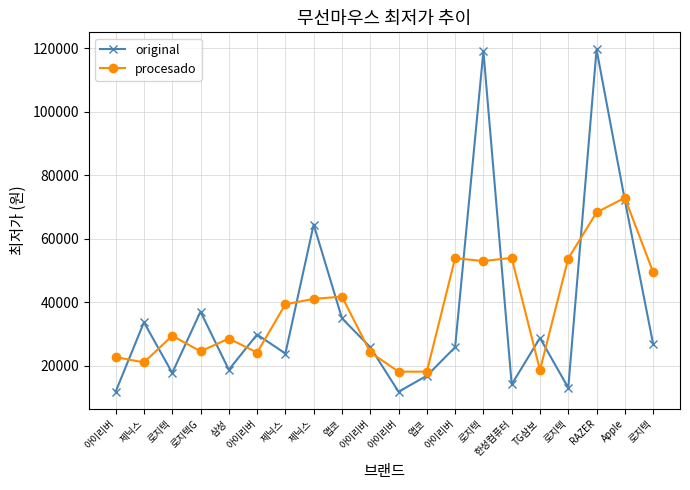

How many interior local valleys does the procesado series have?

5